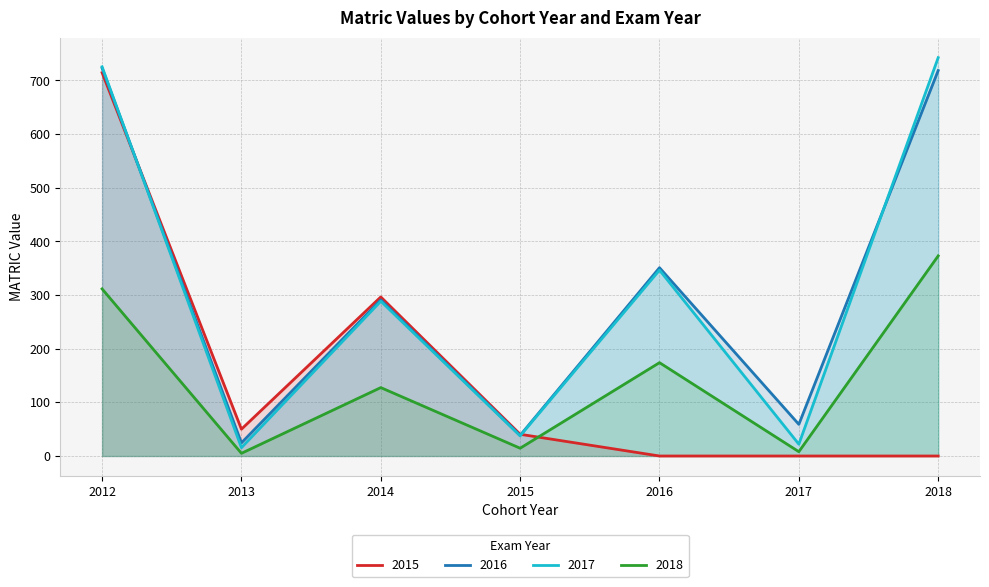

Reading left to right, list all the values displayed in this chart.

2015: 2012=714.5	2013=50.0	2014=296.5	2015=40.5	2016=0.0	2017=0.0	2018=0.0
2016: 2012=723.0	2013=24.5	2014=291.0	2015=38.5	2016=351.0	2017=59.0	2018=718.5
2017: 2012=725.5	2013=15.5	2014=288.5	2015=37.5	2016=346.5	2017=22.0	2018=742.5
2018: 2012=311.5	2013=5.0	2014=127.5	2015=14.5	2016=174.0	2017=8.0	2018=373.0